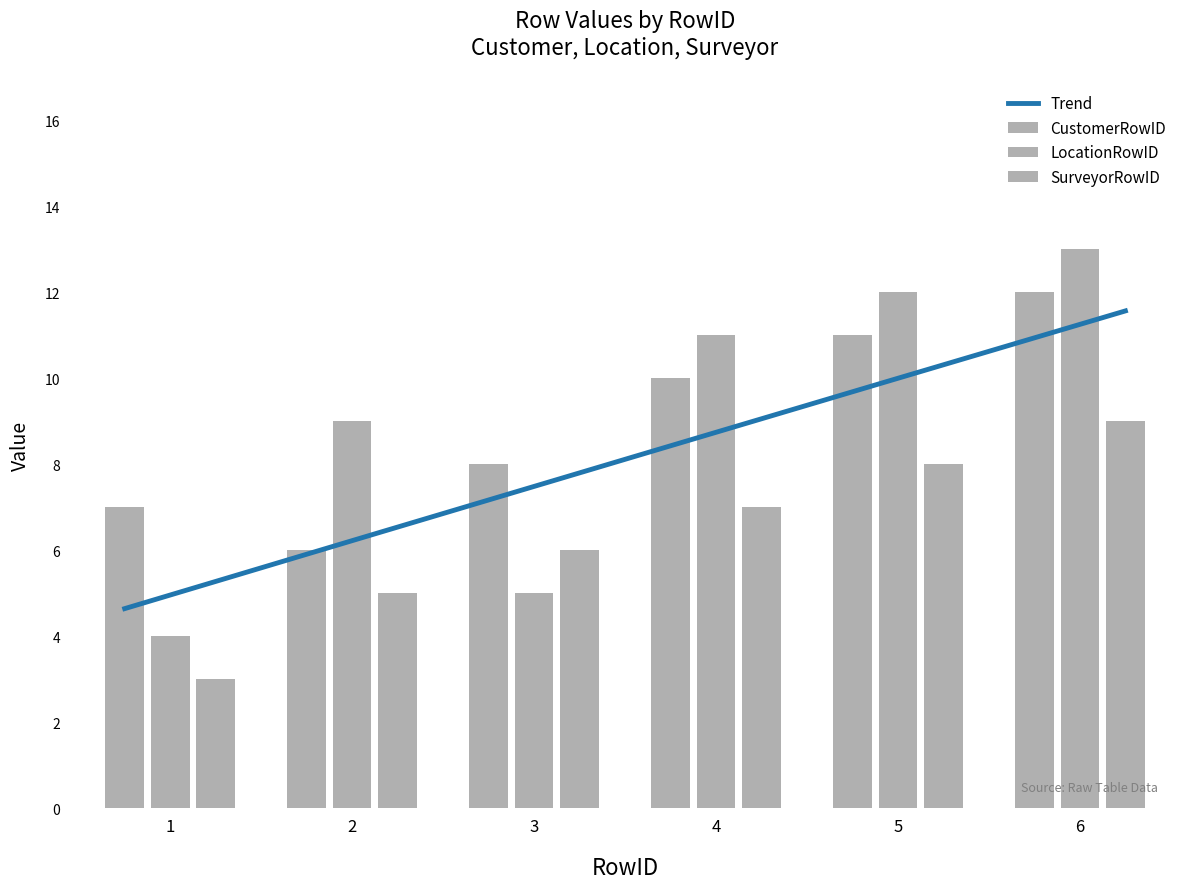

How many values in the SurveyorRowID series are below 7?

3